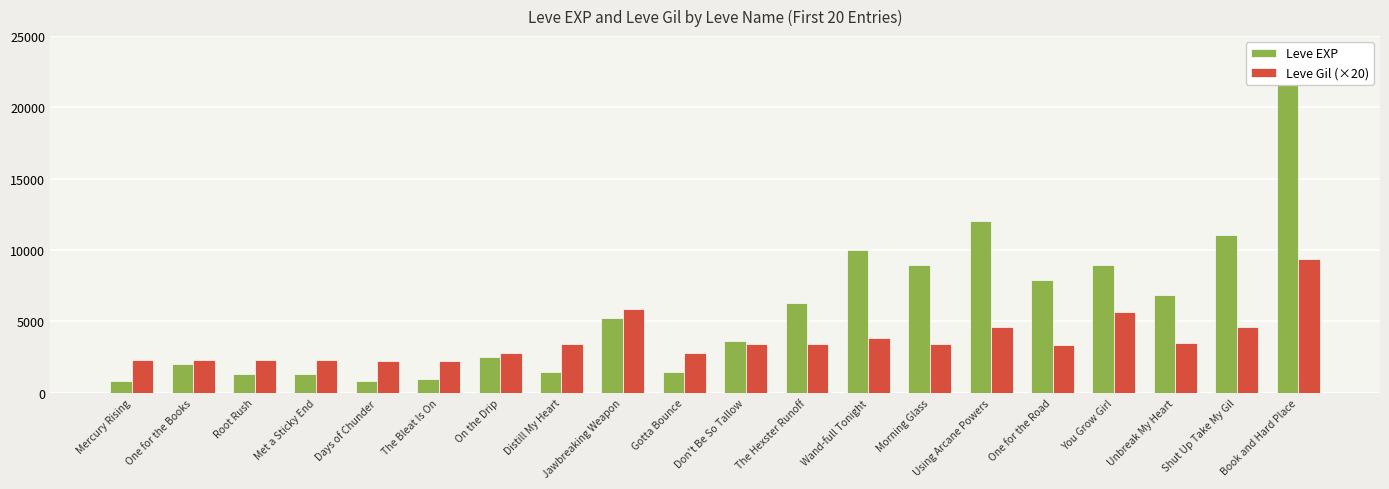

What is the value of the Leve Gil (×20) bar at the 11th from the left?

3400